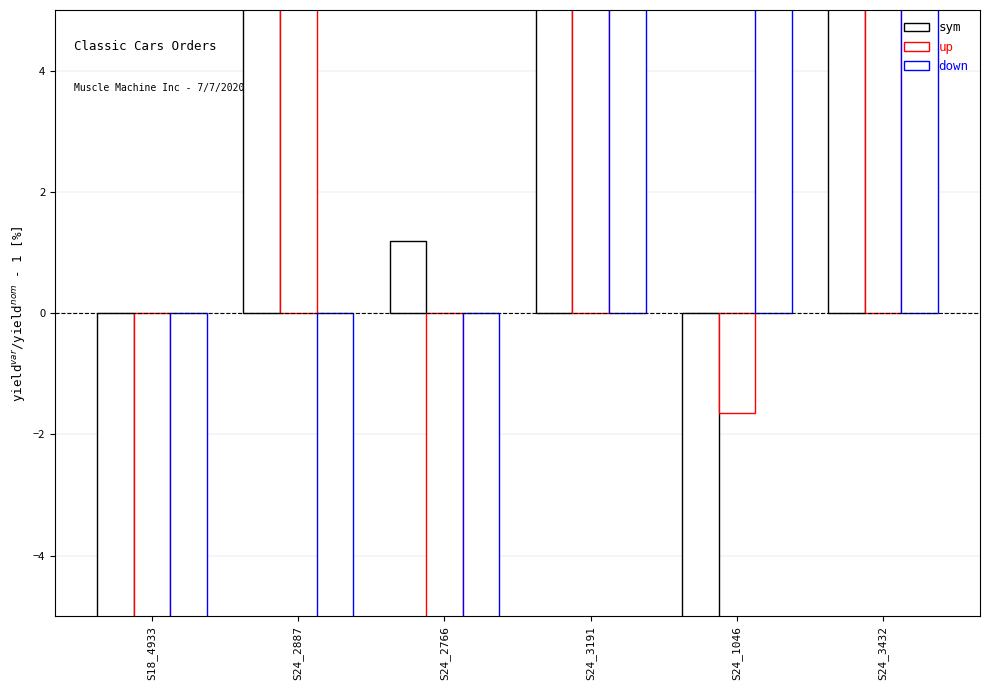

At which category is the sum across all series the highest?

S24_3432